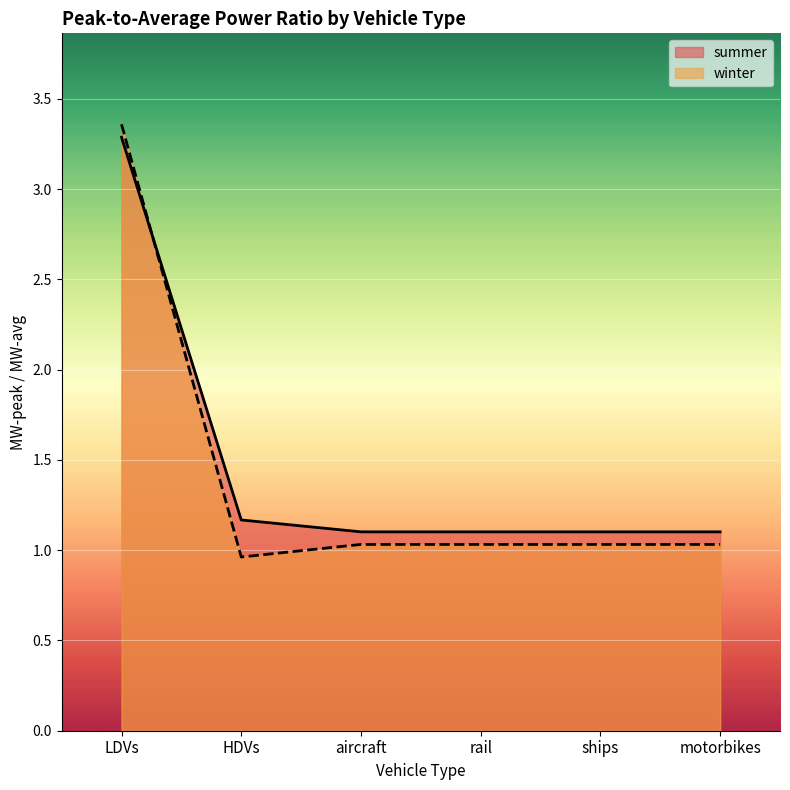

What is the label of the 1st point from the left?

LDVs